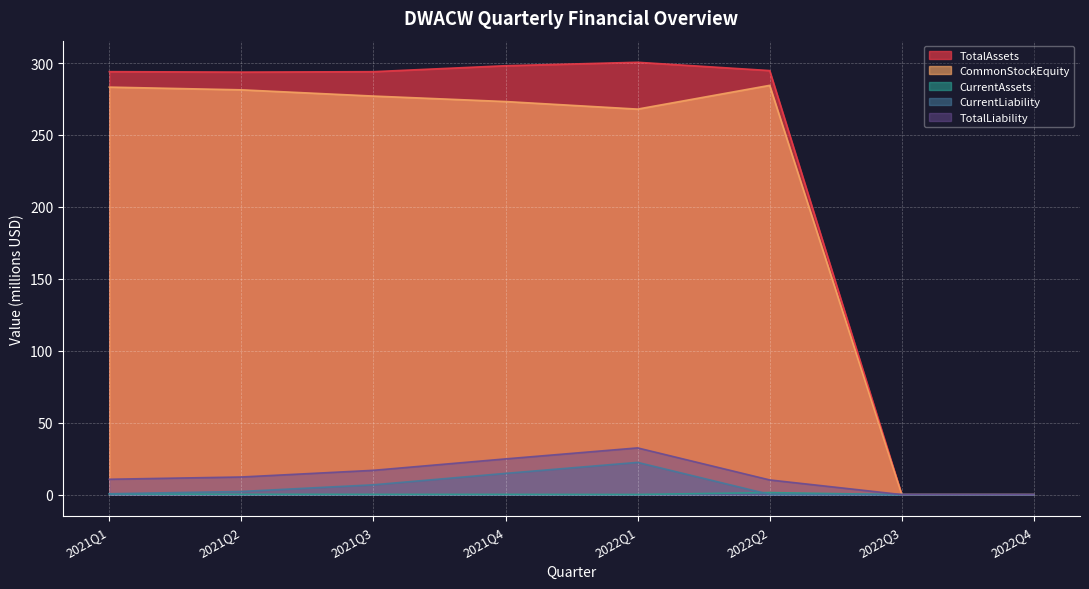

In TotalAssets, how many points are lower than both neighbors (excluding endpoints)?

1